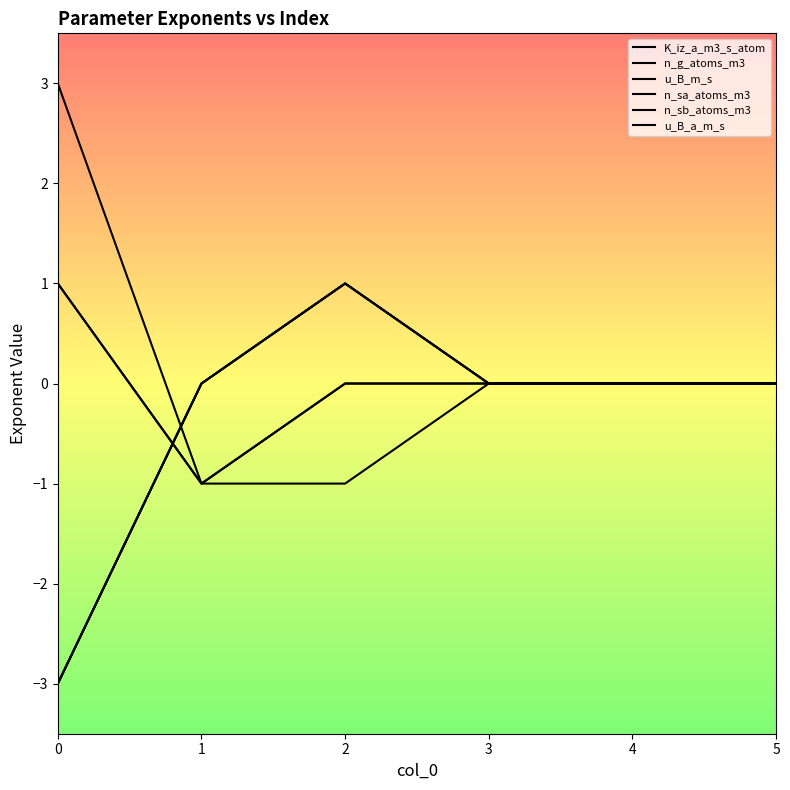

Is this an area chart (filled region under the line)?

No